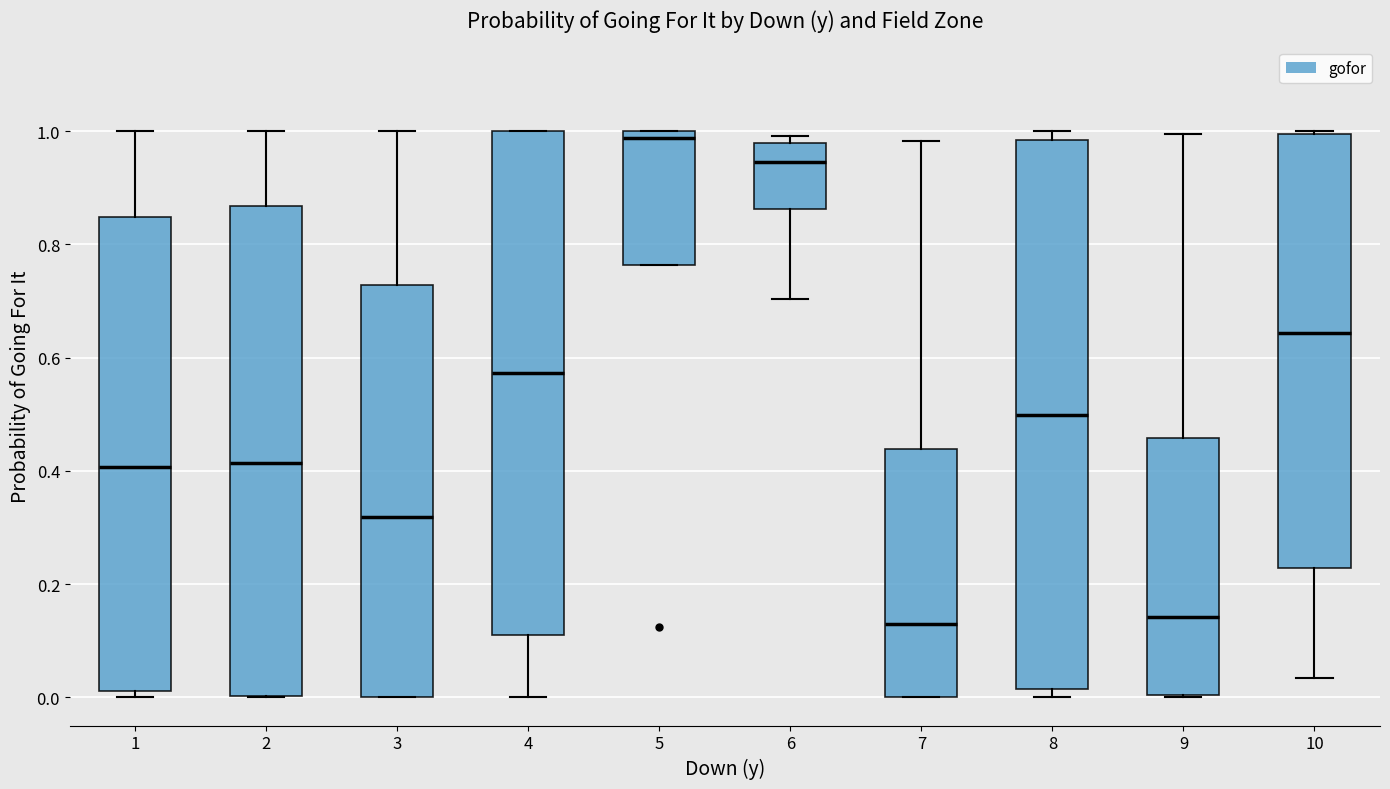

Where is the lower edge of the box at x = 5 on the y-axis? The values are not printed on the chart, so give them approximately, as read against the axis.

0.76